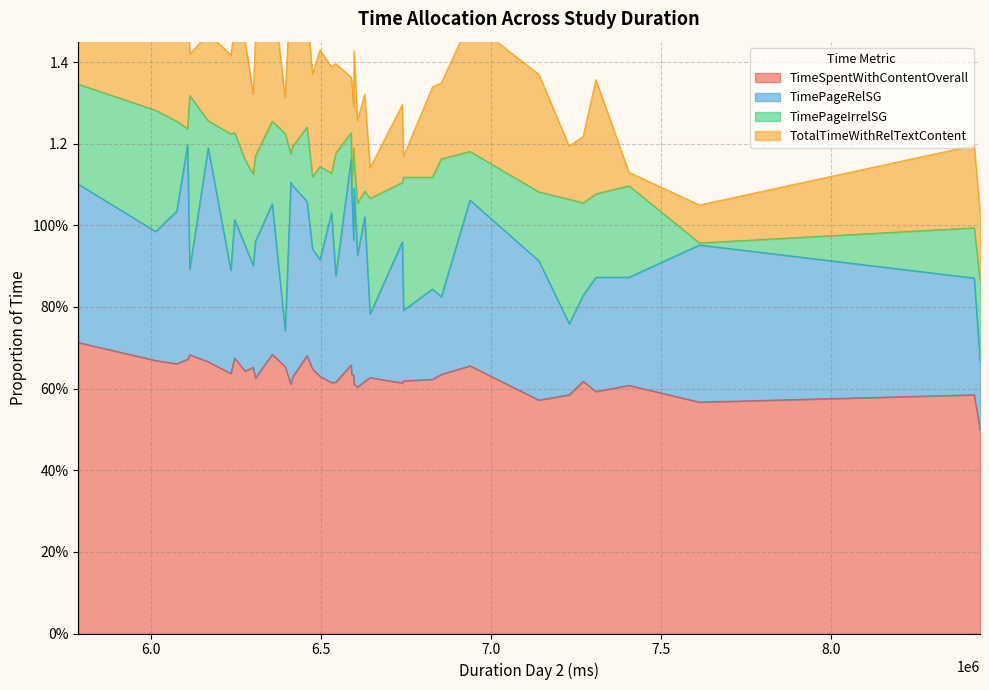

True or false: TimePageRelSG has more than 1 interior local peaks.

True